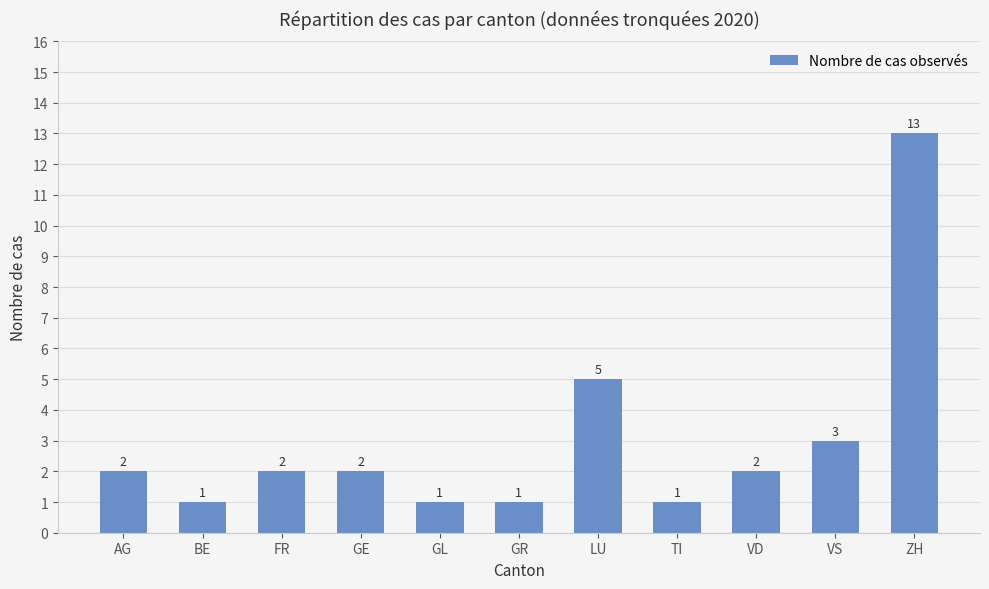

The value at VS is 3. True or false?

True